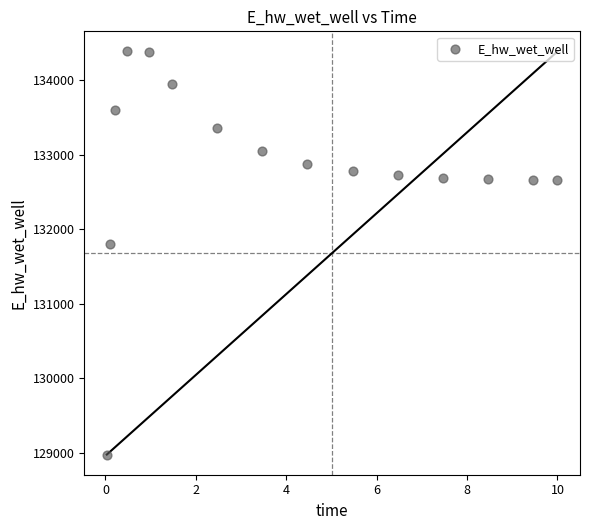

What Y value in the scatter plot is closest to 131682?

131799.2